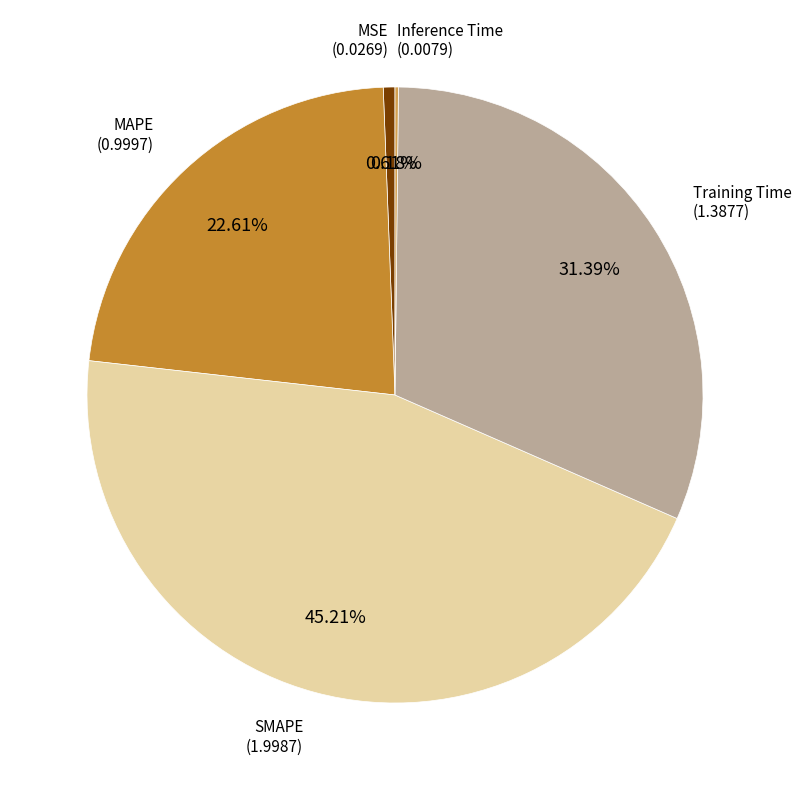

Does any single category account for the majority?

No